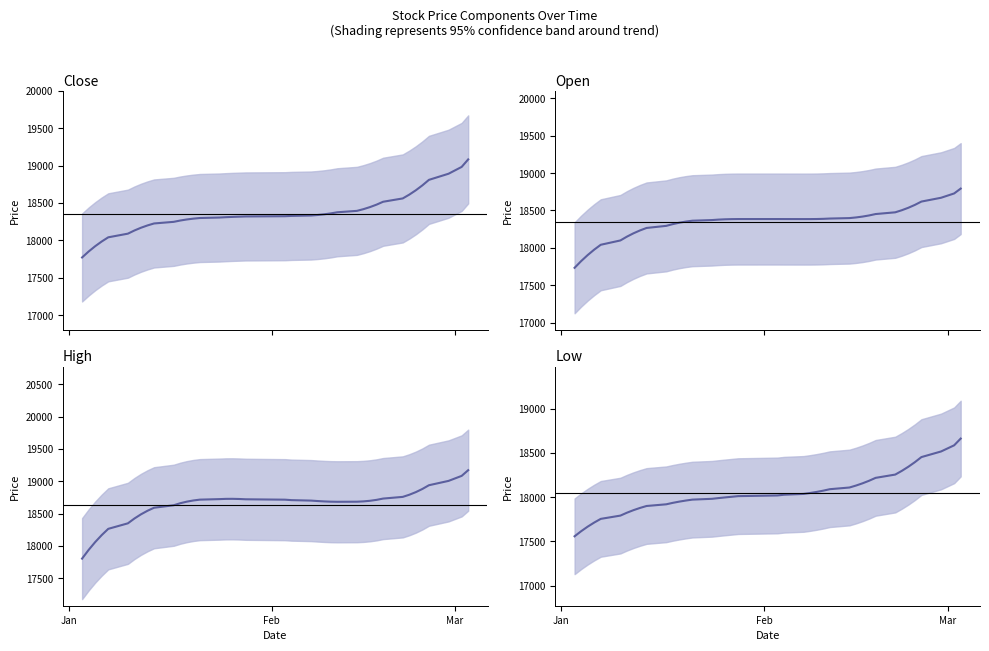

What is the maximum value shown in the chart?

19171.4